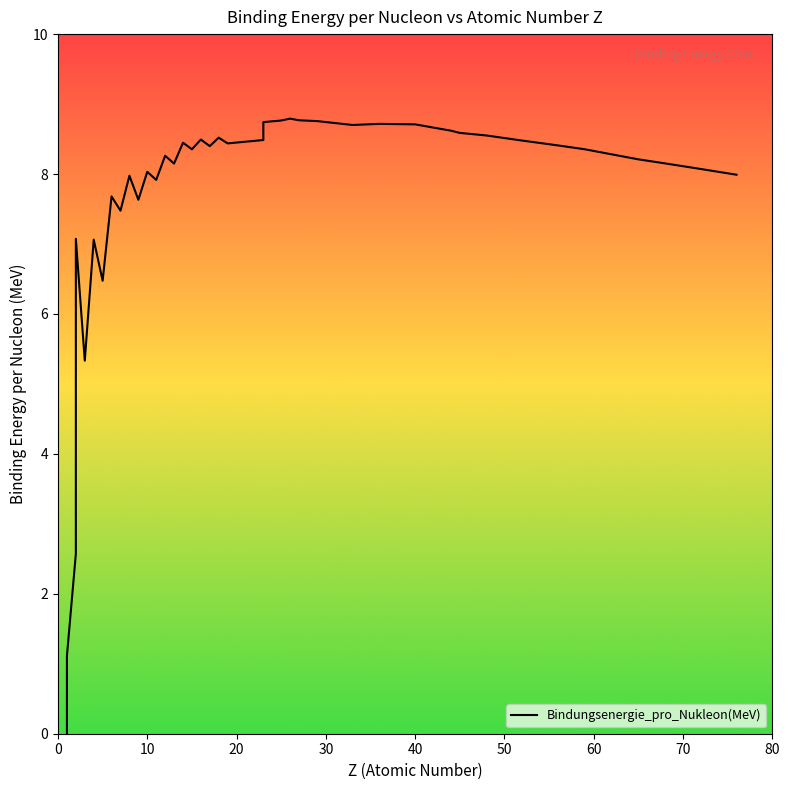

How many points are lower than both their immediate neighbors (excluding endpoints)?

10